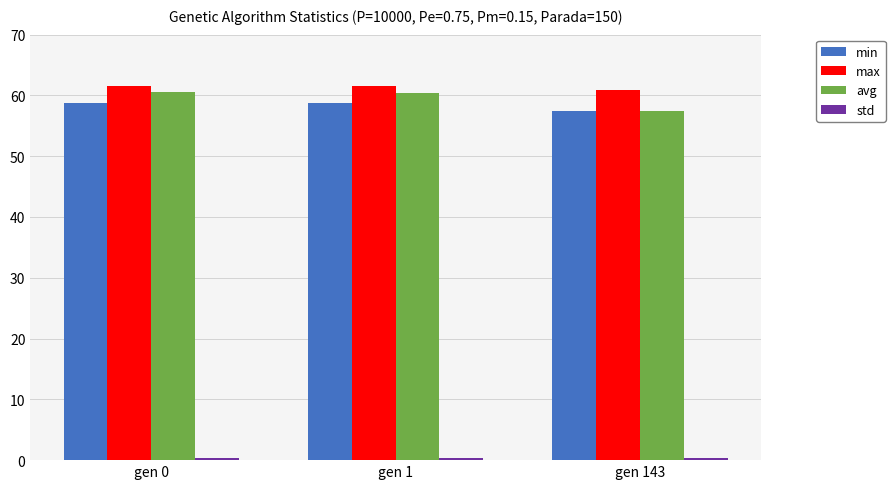

What is the greatest value displayed?

61.6